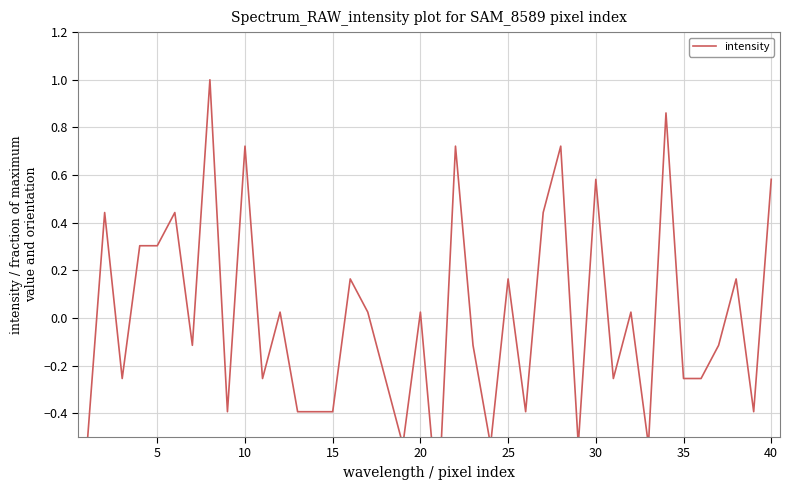

How many interior local valleys (lower than both neighbors) does the data have?

12